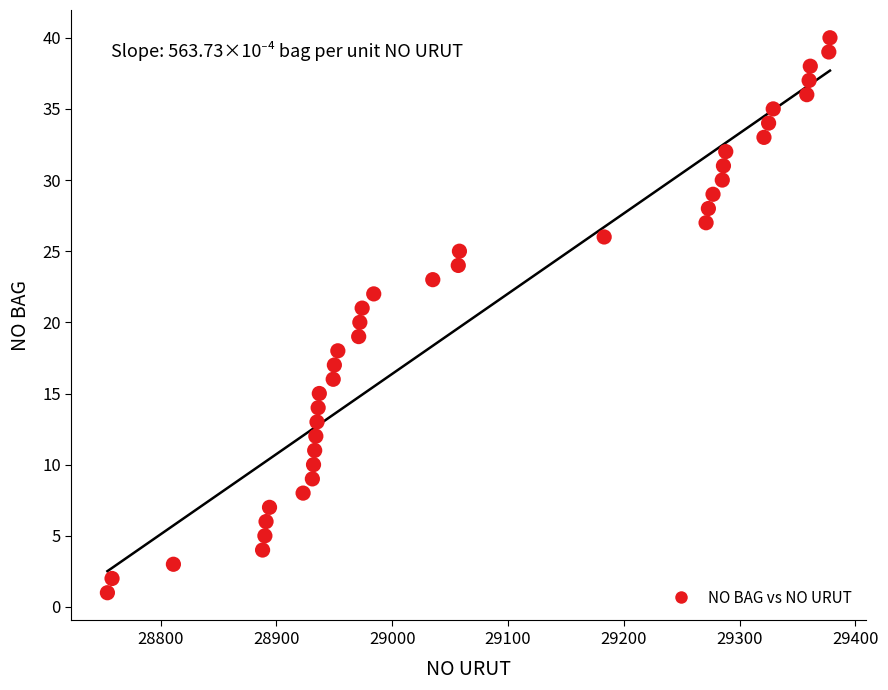

What is the range of X values (max minus min)?

624